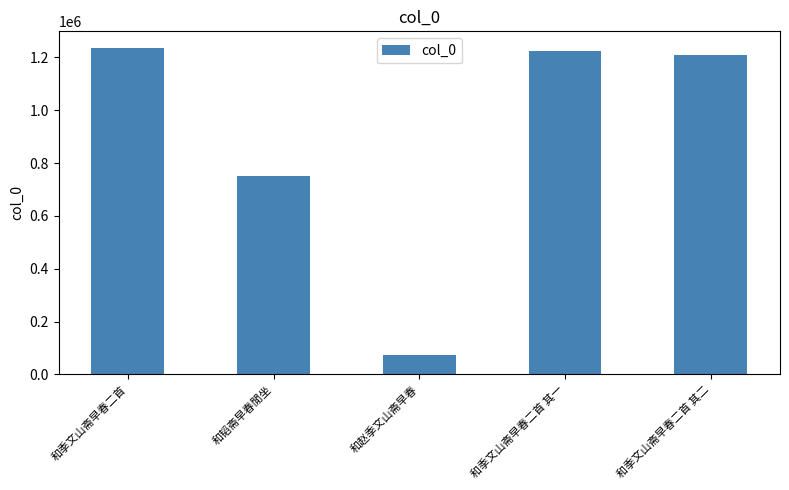

At which label is the value closest to 656090?

和韬斋早春閒坐